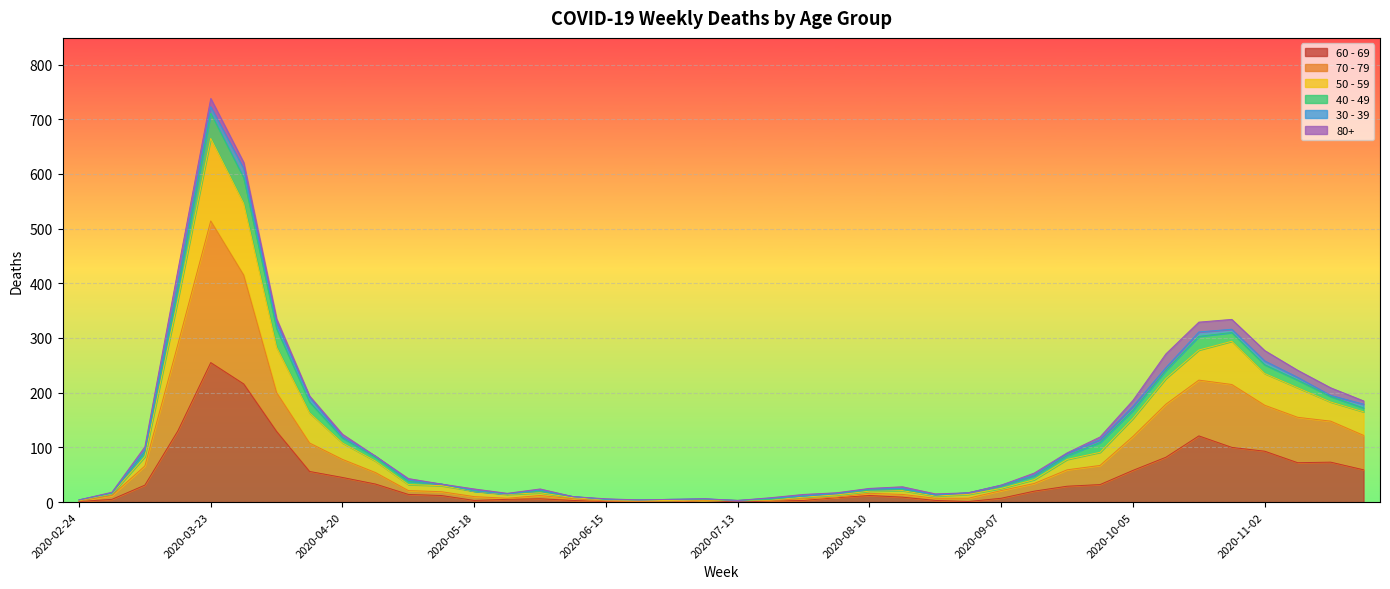

What is the difference between the highest and lowest values at 2020-11-23?

120